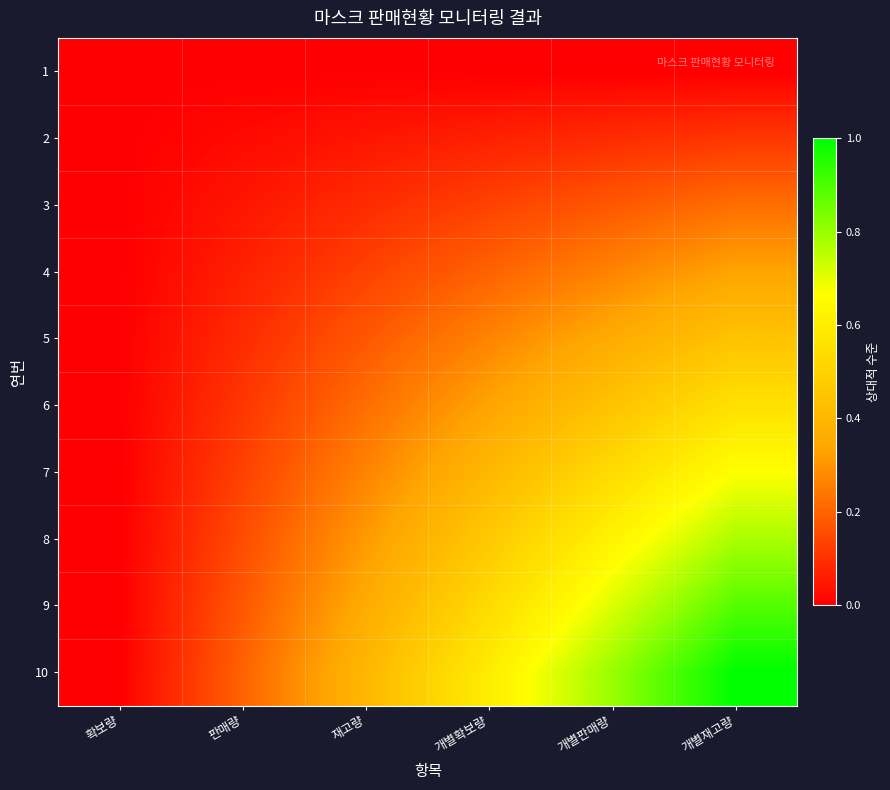

Between 개별확보량 and 개별판매량, which series saw the biggest shift?

10